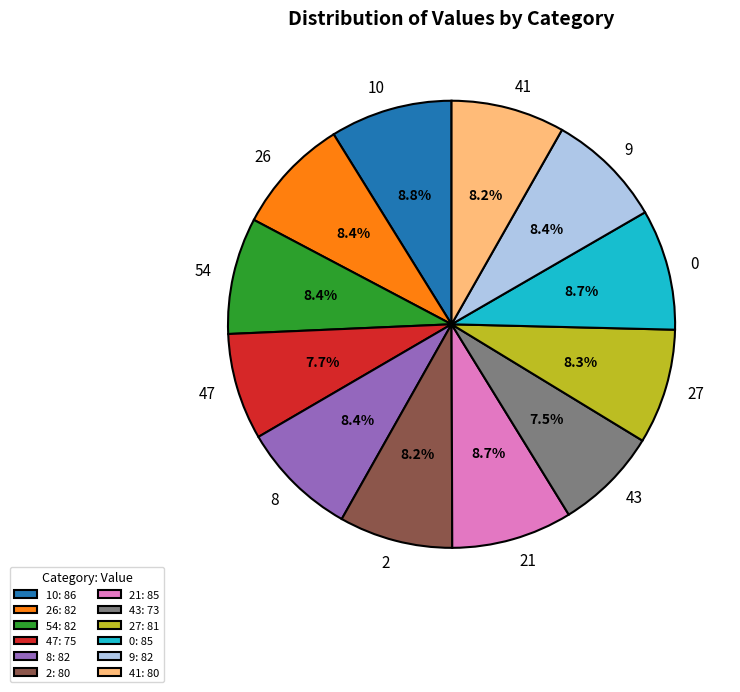

Approximately how many times larger is the value at 26 compared to 47?

1.1